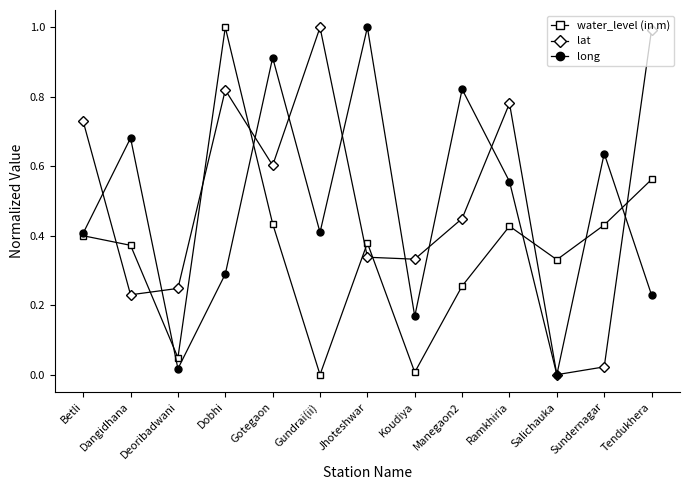

How many lines are shown in the chart?

3